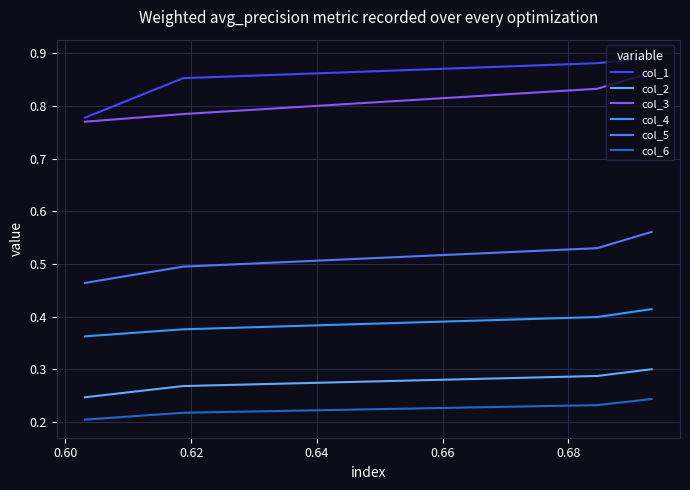

Which series has the largest total across all categories?

col_1